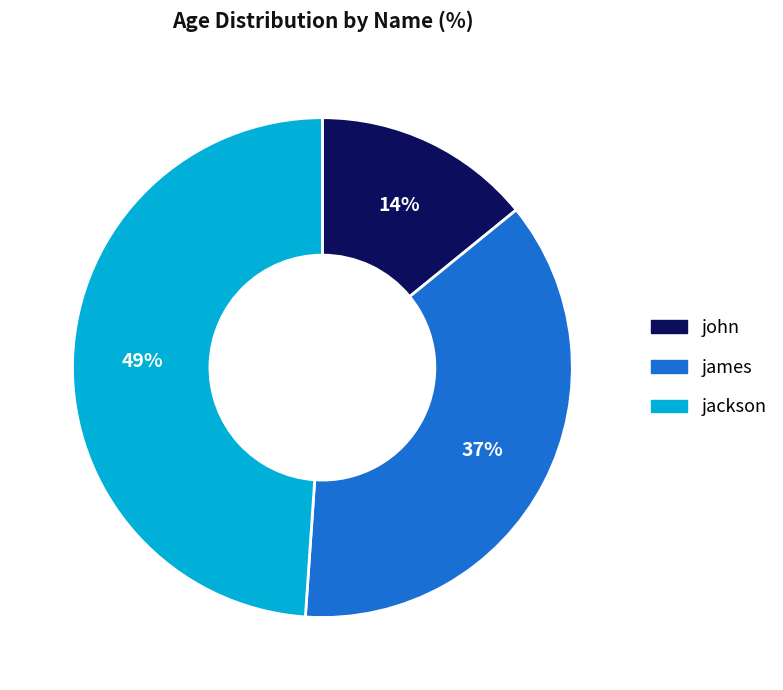

The james slice represents 37% of the pie. True or false?

True